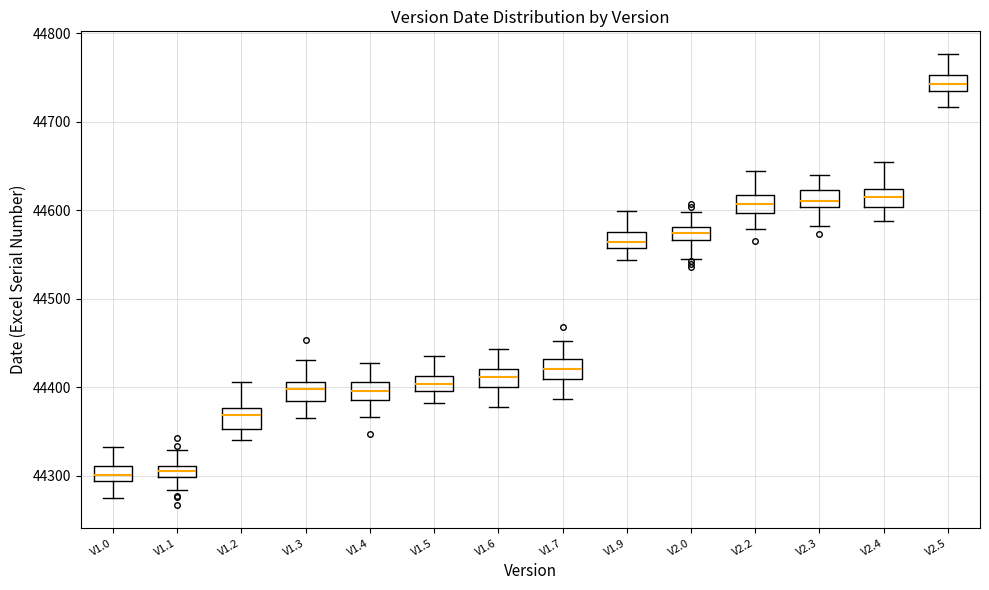

Where is the lower edge of the box for V2.0 on the y-axis? The values are not printed on the chart, so give them approximately, as read against the axis.

44570